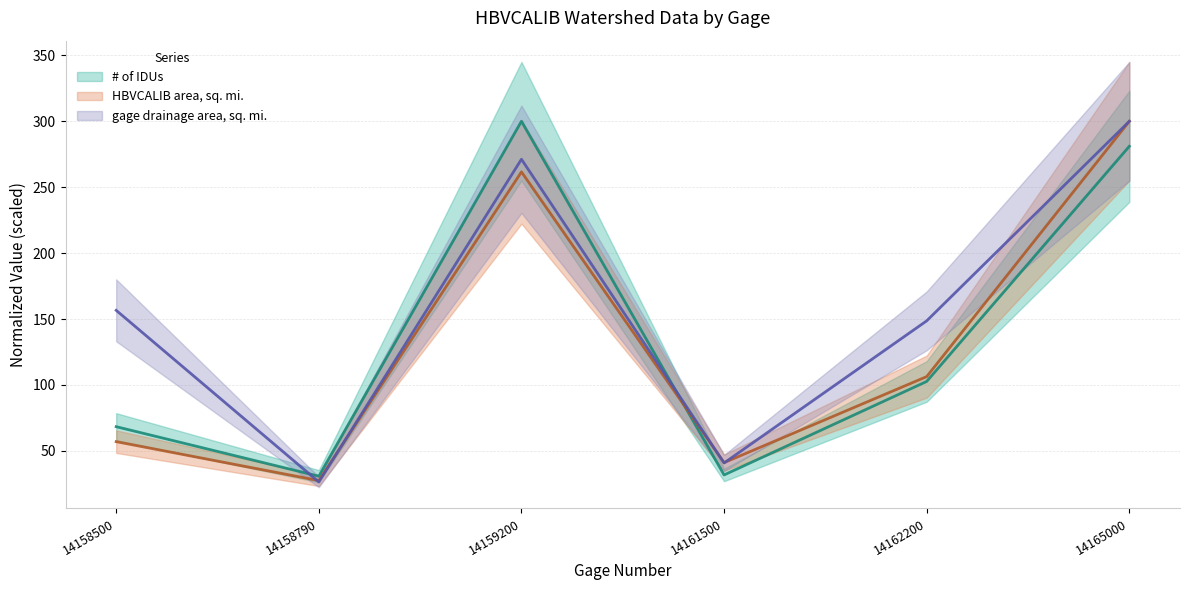

What is the difference between the highest and lowest values at 14162200?

46.0